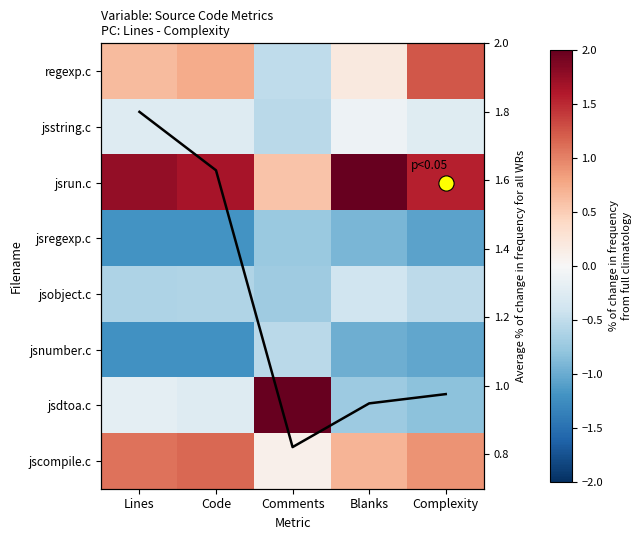

What is the total value across all series at Code?

1.6